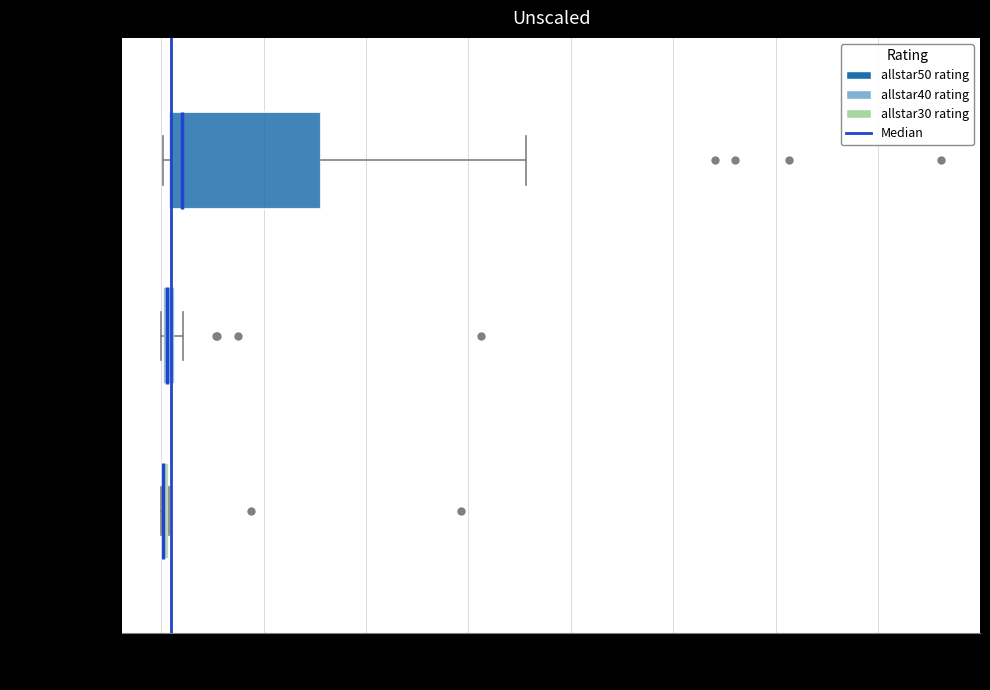

Which box is the widest, from its left edge to its right edge?

allstar50 rating